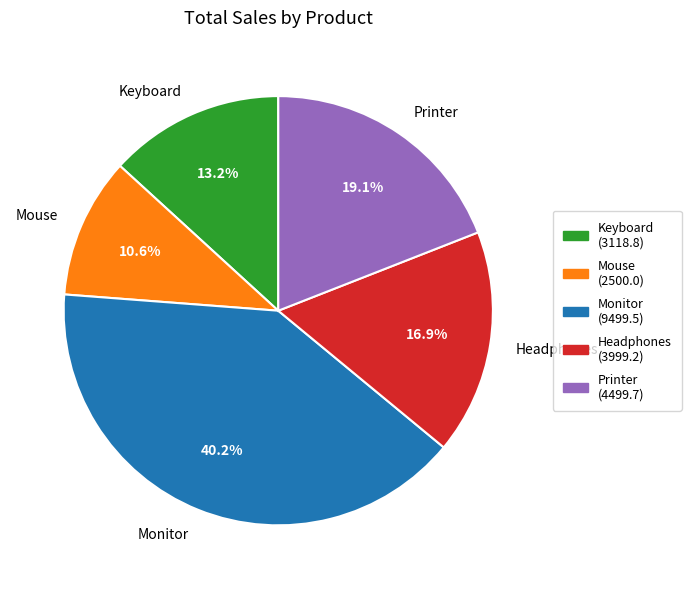

Approximately how many times larger is the value at Monitor compared to Keyboard?

3.0